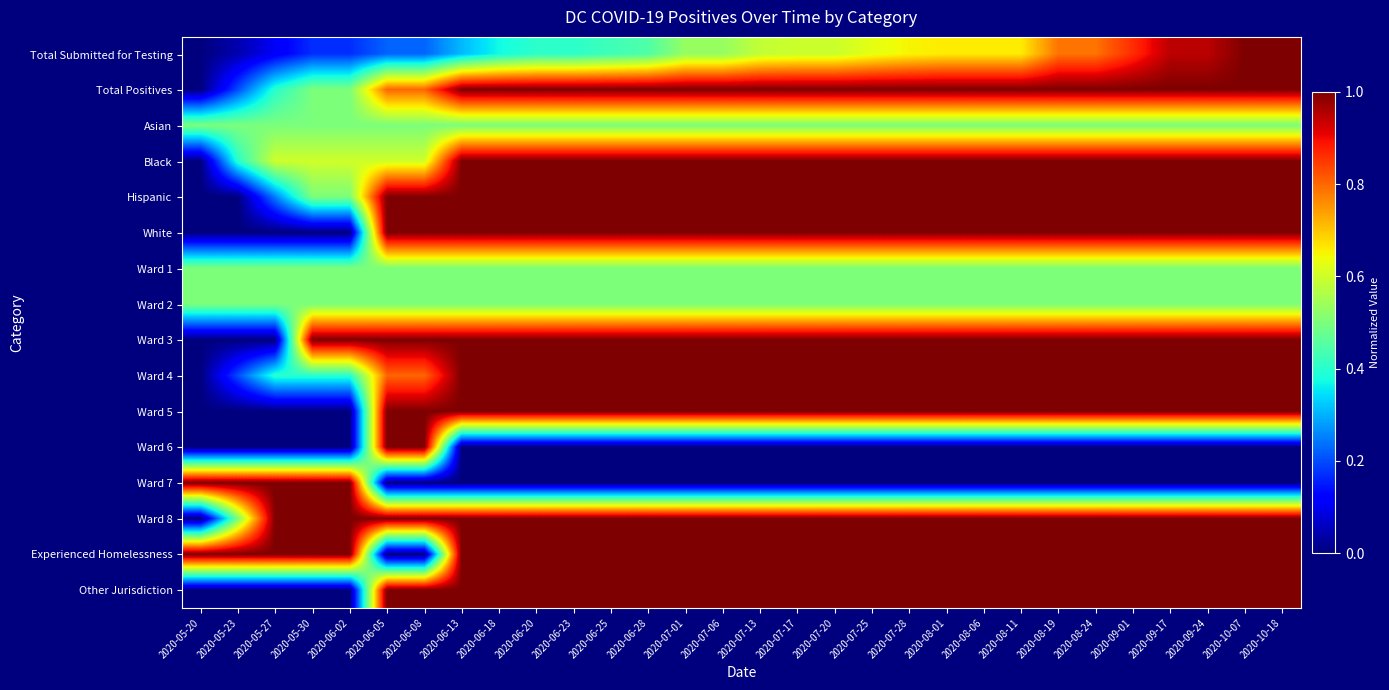

What is the total value across all series at 2020-07-20?

12.1